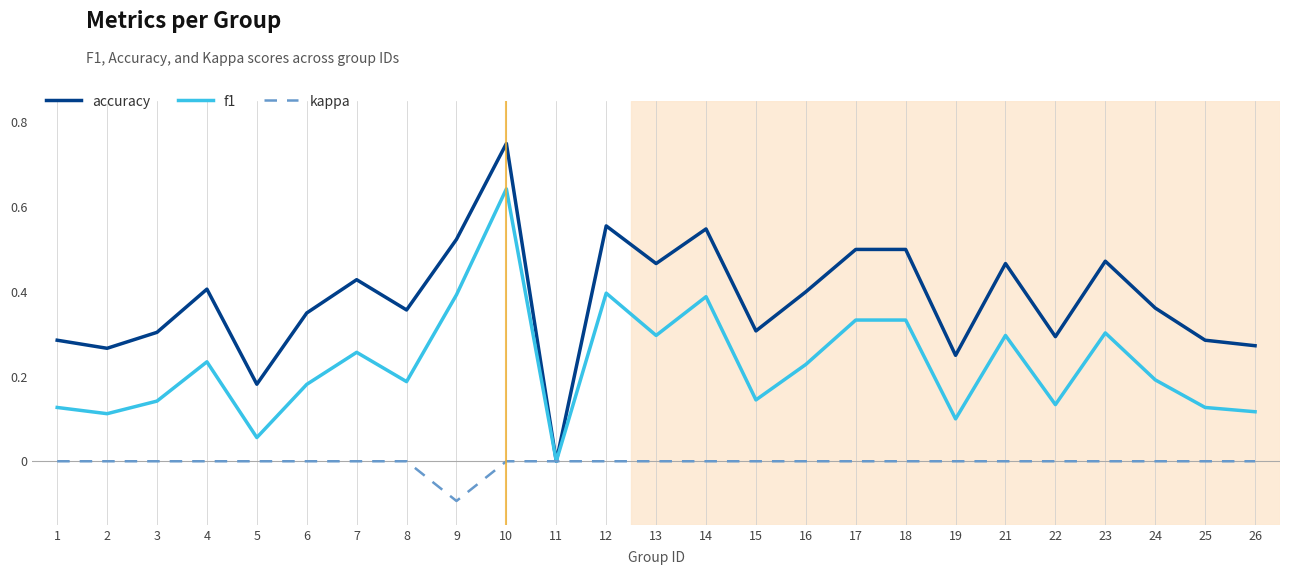

True or false: accuracy has a value of 0.5 at 13.

True